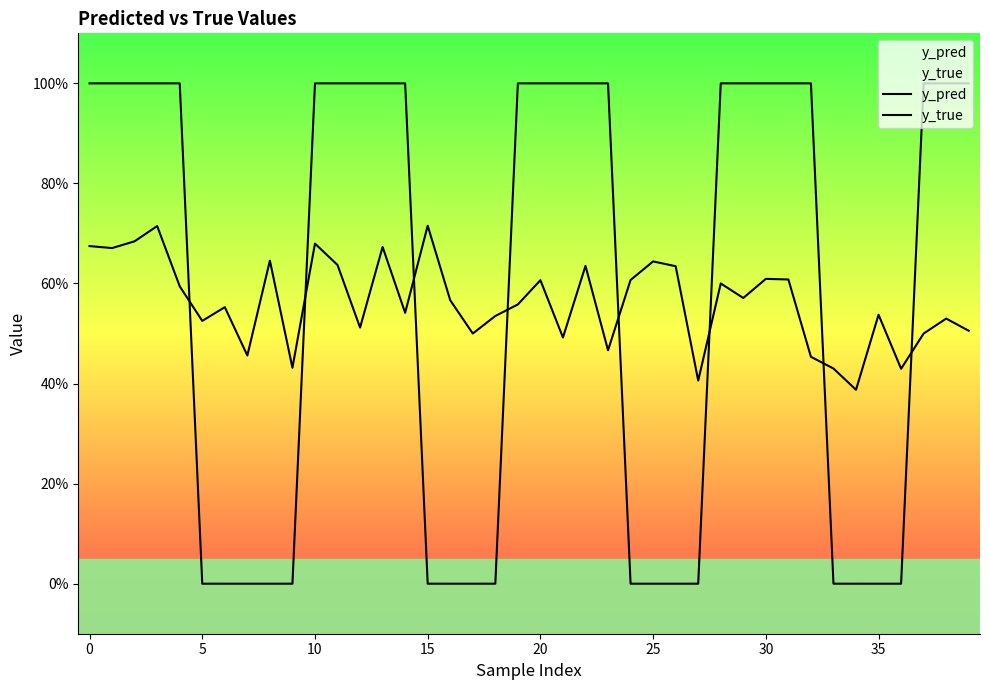

Between 14 and 25, which is larger?

25